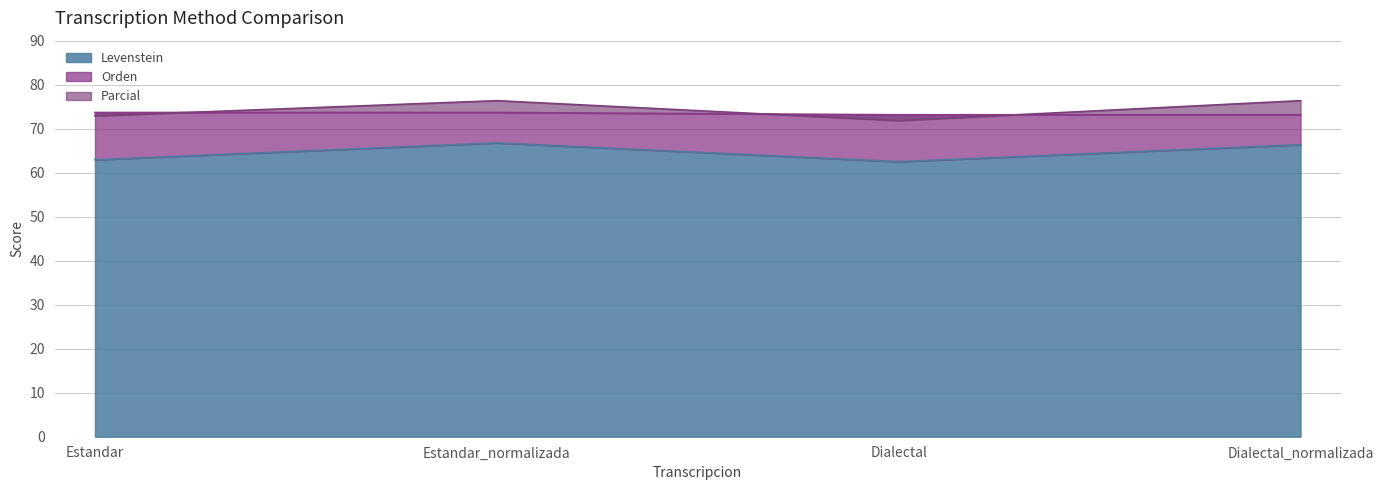

Which series changed the most between Estandar_normalizada and Dialectal?

Parcial